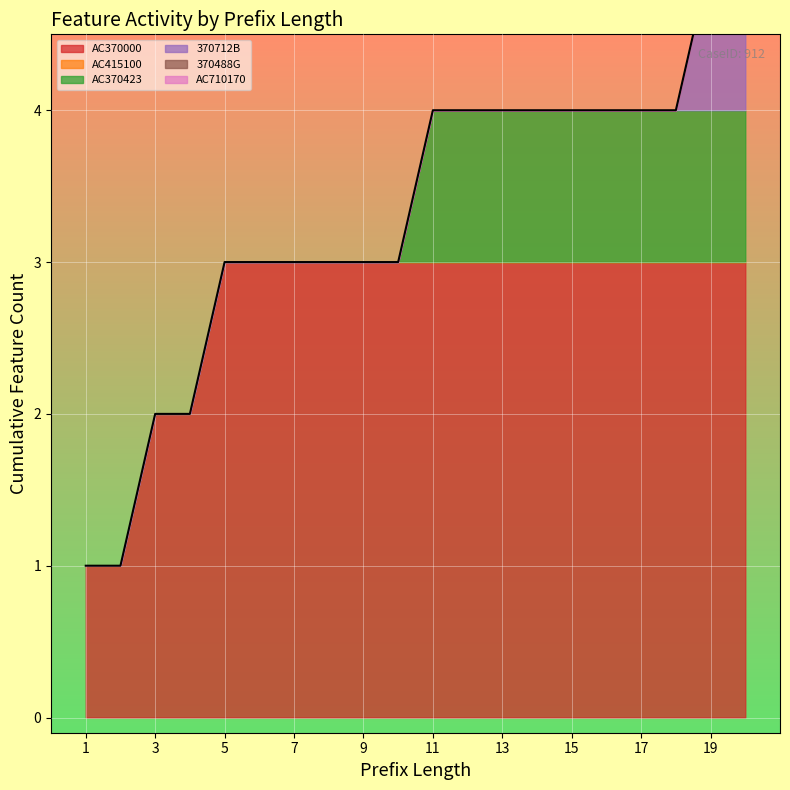

What is the difference between the maximum and minimum values in the AC370000 series?

2